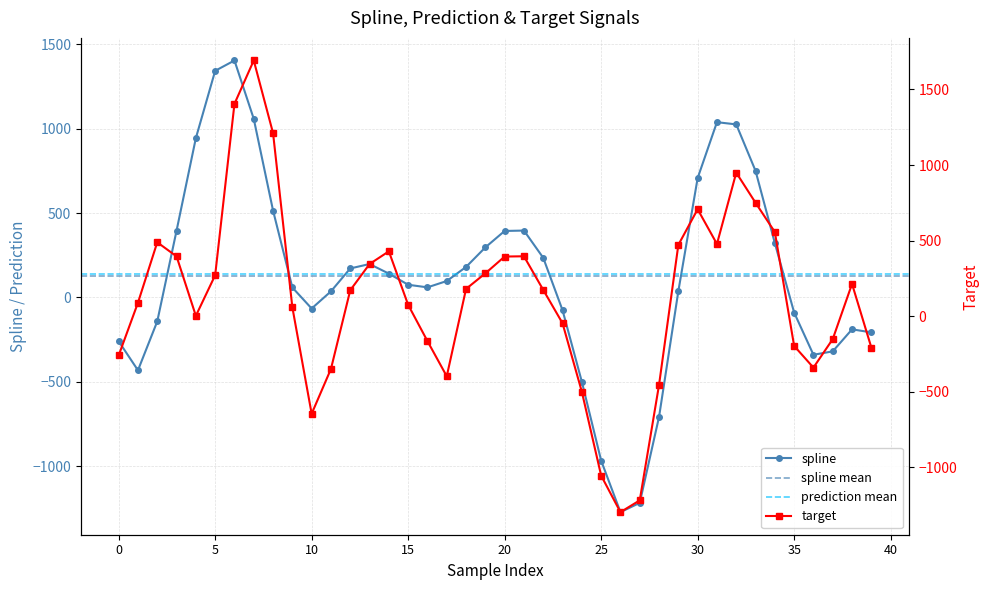

What is the difference between the maximum and minimum values in the spline series?

2677.4